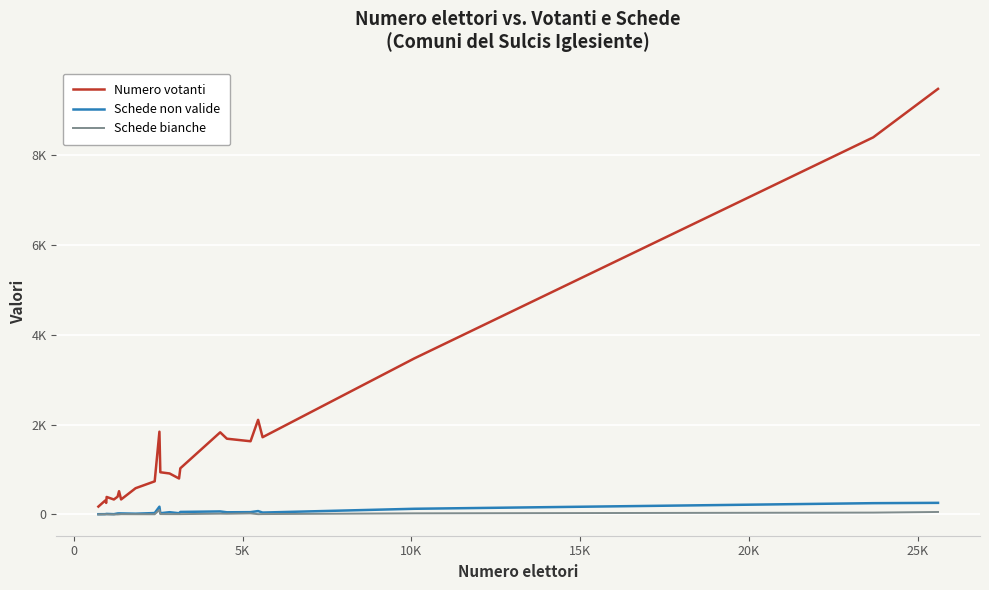

Does the chart have visible grid lines?

Yes